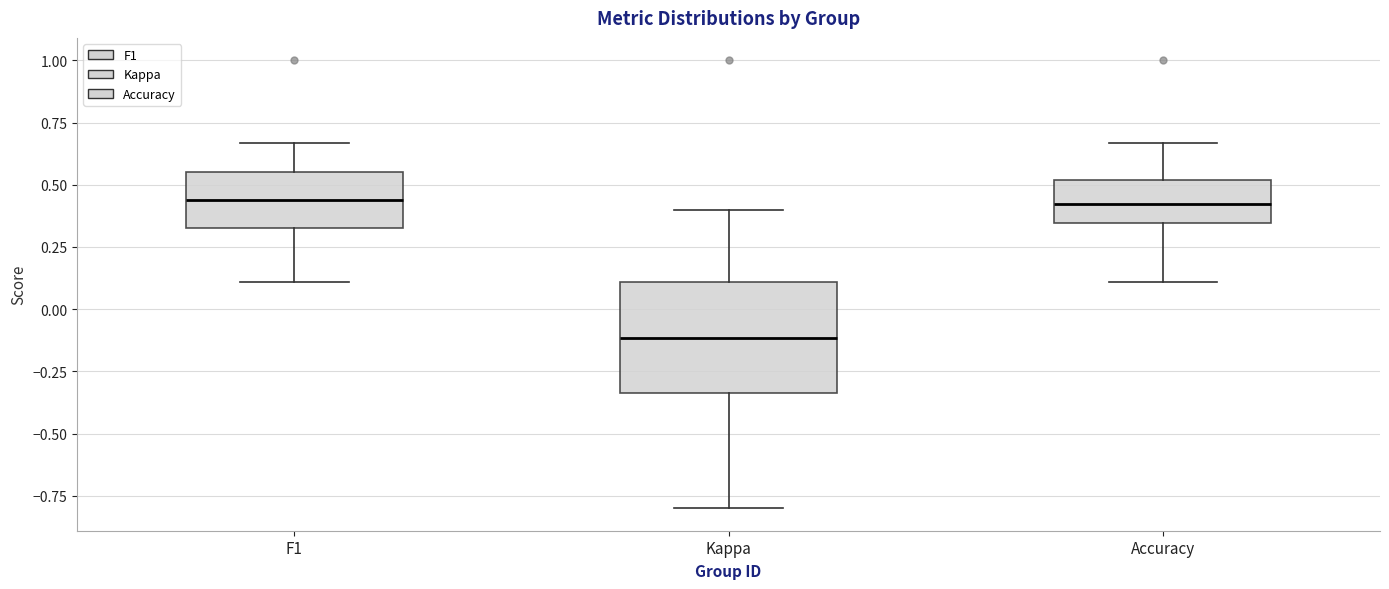

Reading left to right, read every box against the y-axis: the position of its median line, the range the box covers, and the ends of its whiskers. The values are not printed on the chart, so give them approximately, as read against the axis.

F1: median 0.45, box 0.35 to 0.55, whiskers 0.10 to 0.65
Kappa: median -0.10, box -0.35 to 0.10, whiskers -0.80 to 0.40
Accuracy: median 0.40, box 0.35 to 0.50, whiskers 0.10 to 0.65